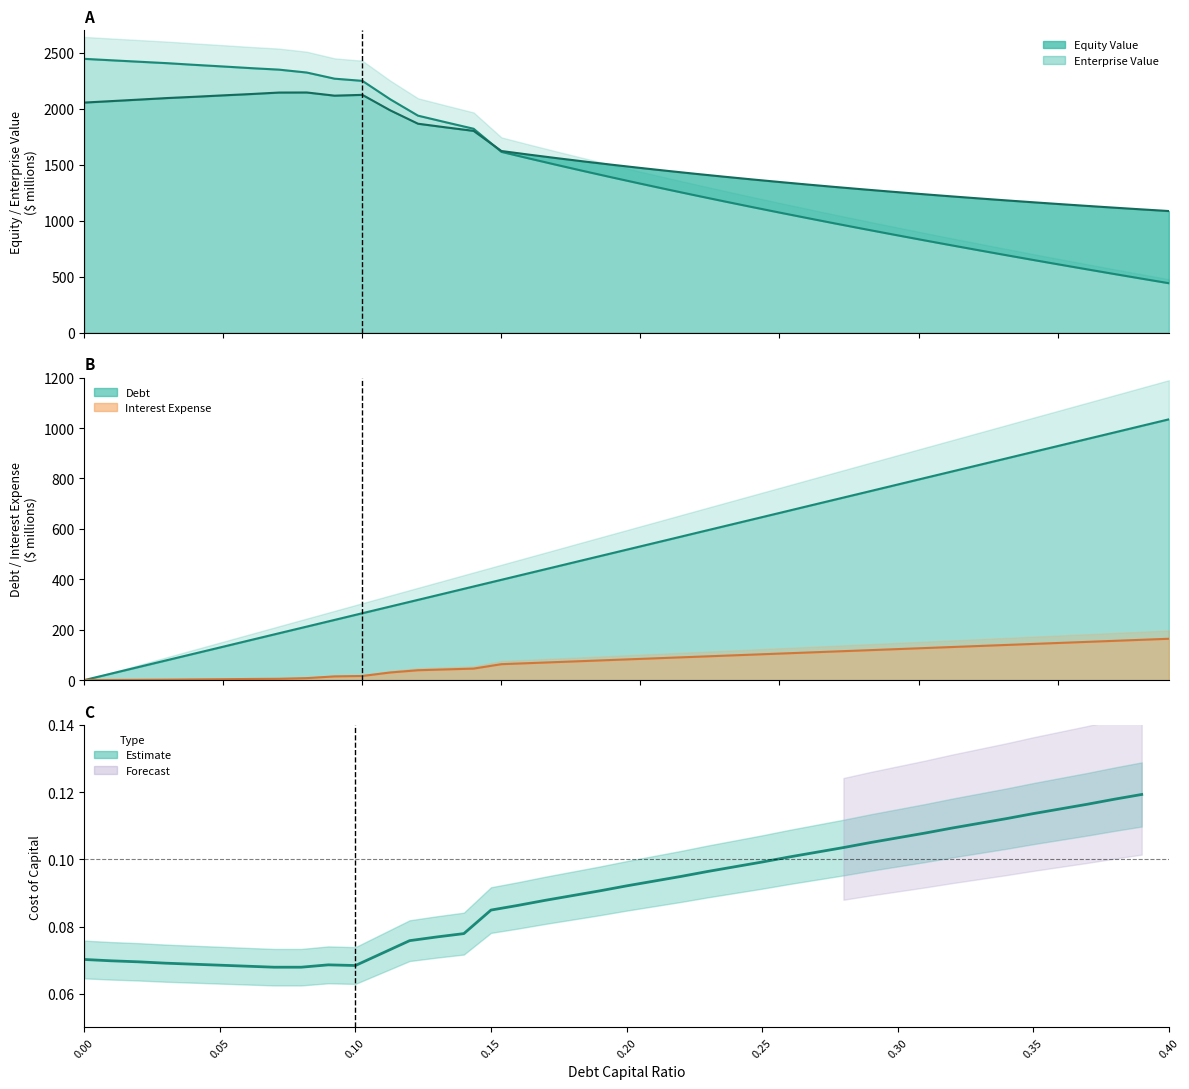

Where is enterprise_value nearest to the value 1616?

0.15